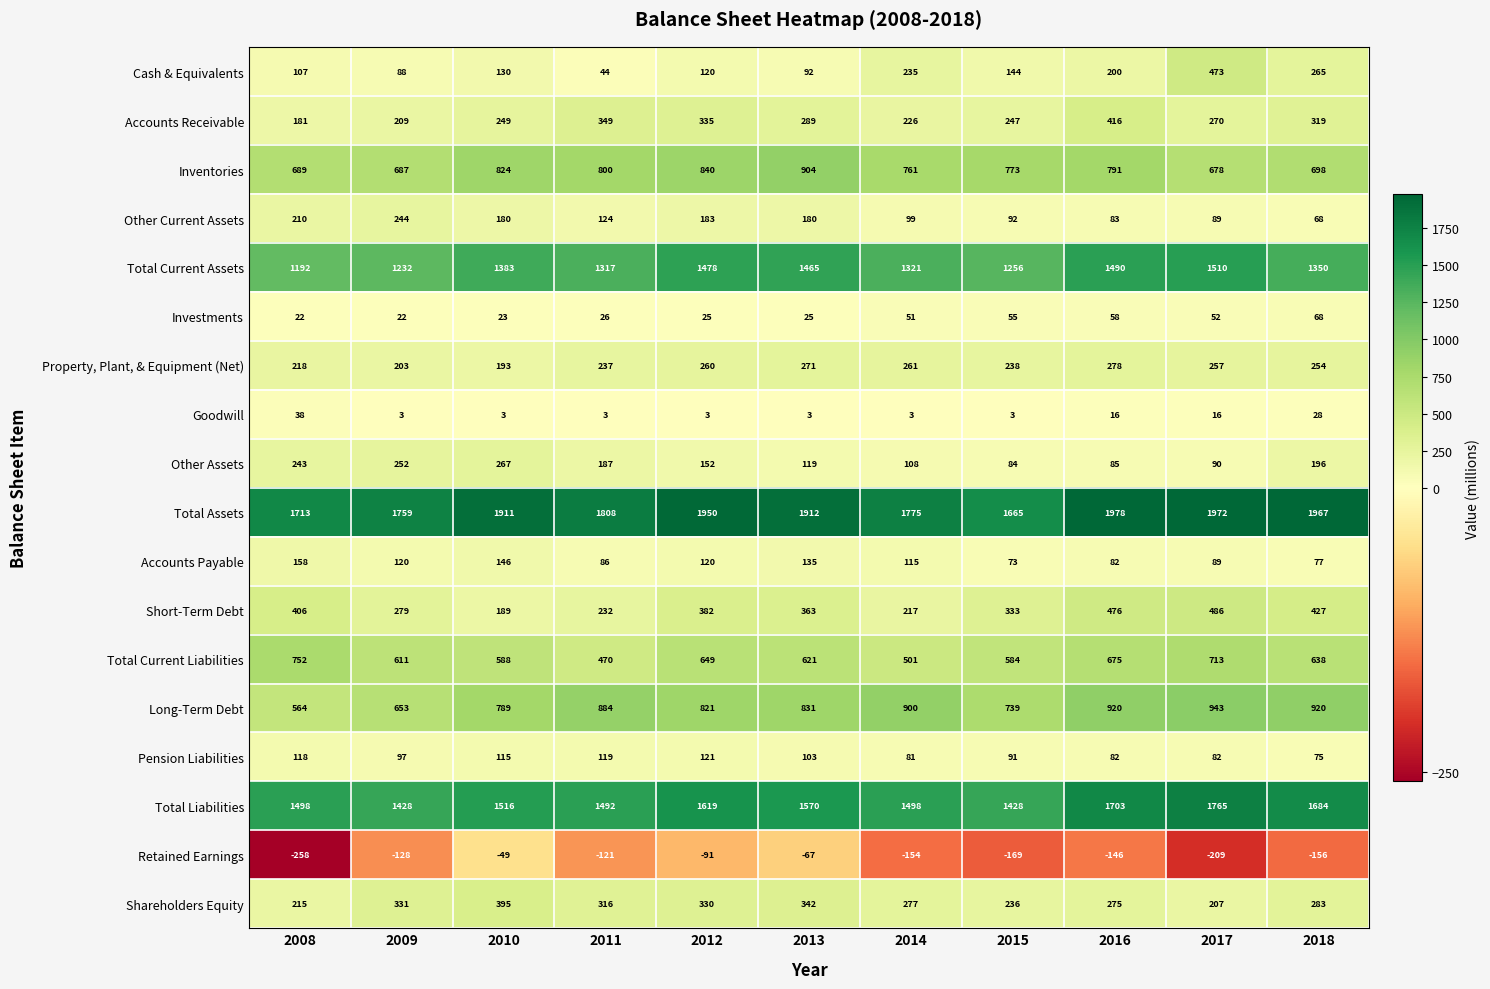

Rank the series by their maximum value, from highest to lowest.

Total Assets, Total Liabilities, Total Current Assets, Long-Term Debt, Inventories, Total Current Liabilities, Short-Term Debt, Cash & Equivalents, Accounts Receivable, Shareholders Equity, Property, Plant, & Equipment (Net), Other Assets, Other Current Assets, Accounts Payable, Pension Liabilities, Investments, Goodwill, Retained Earnings